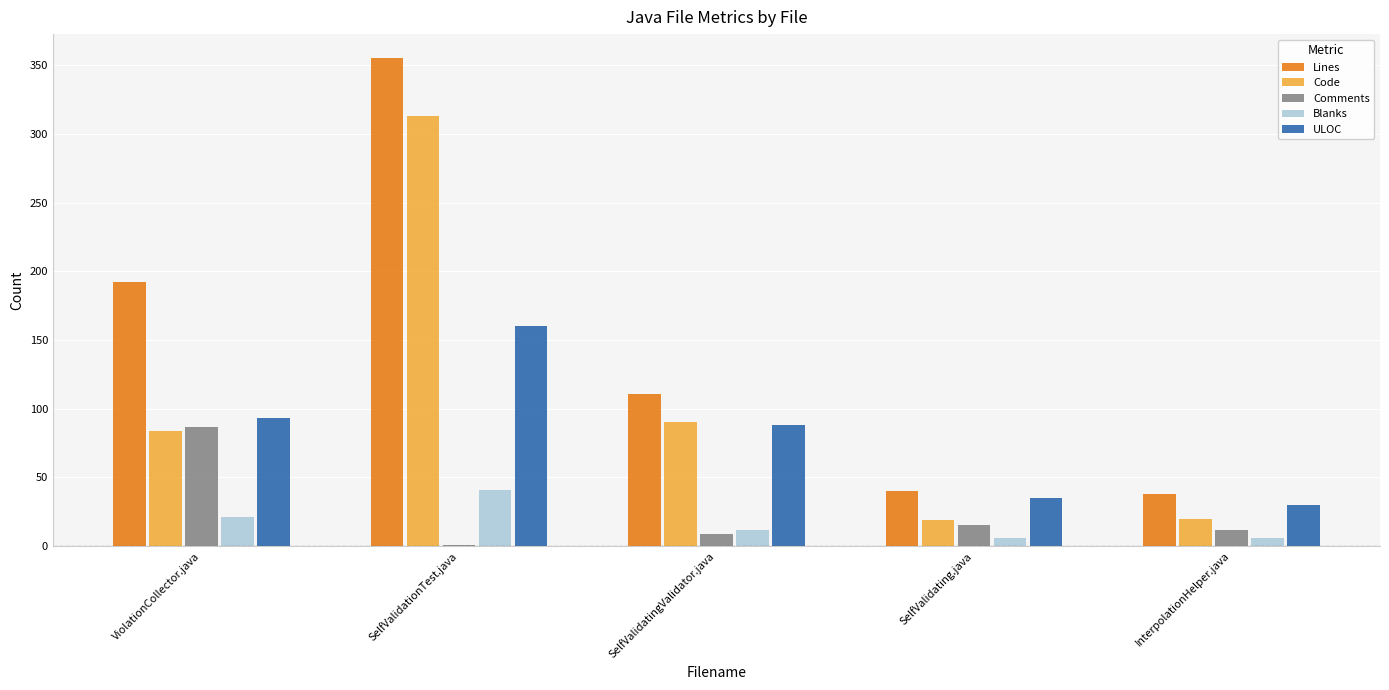

What is the total value across all series at SelfValidatingValidator.java?

310